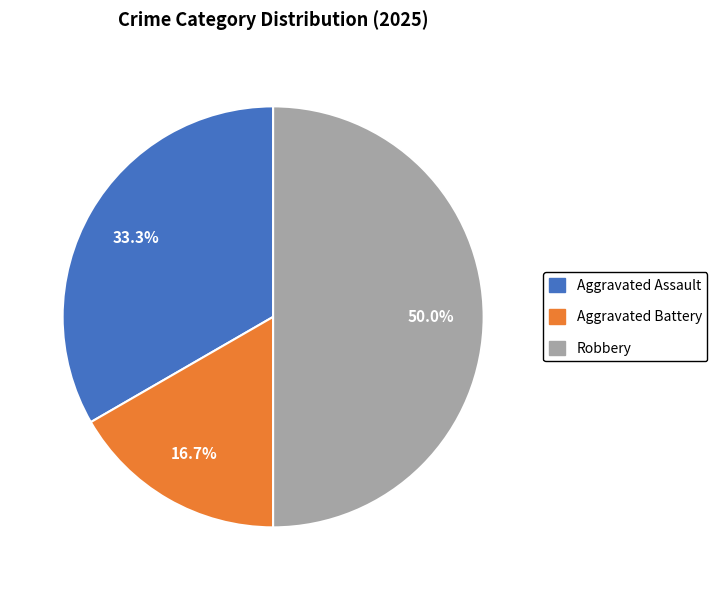

How many slices are in this pie chart?

3